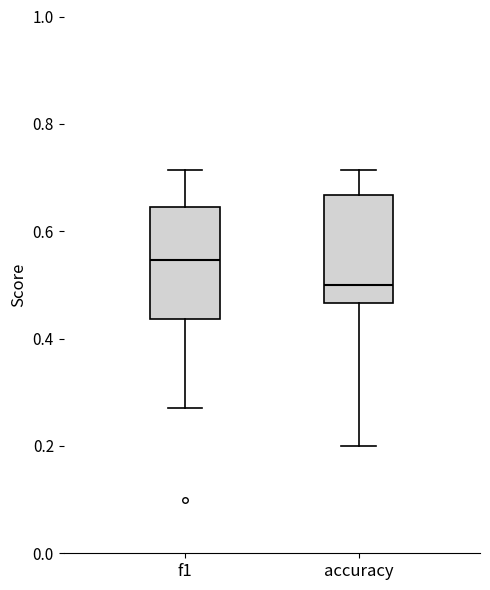

Where is the lower edge of the box for f1 on the y-axis? The values are not printed on the chart, so give them approximately, as read against the axis.

0.44